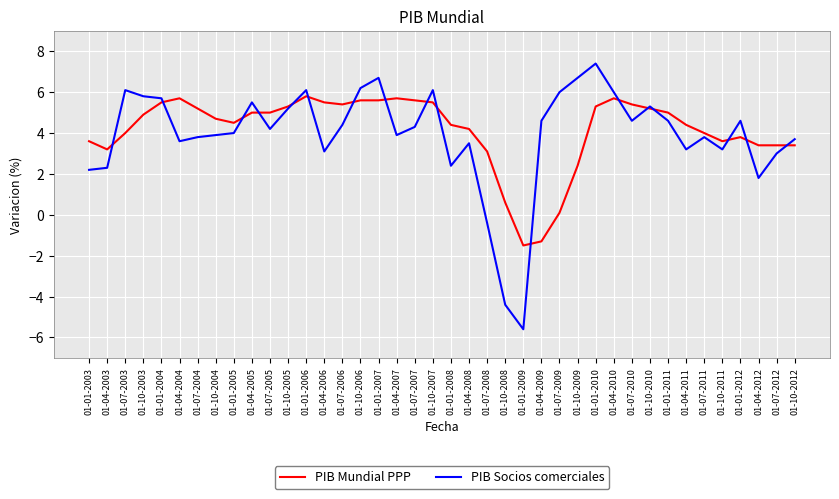

List the series in order of their peak value, lowest first.

PIB Mundial PPP, PIB Socios comerciales